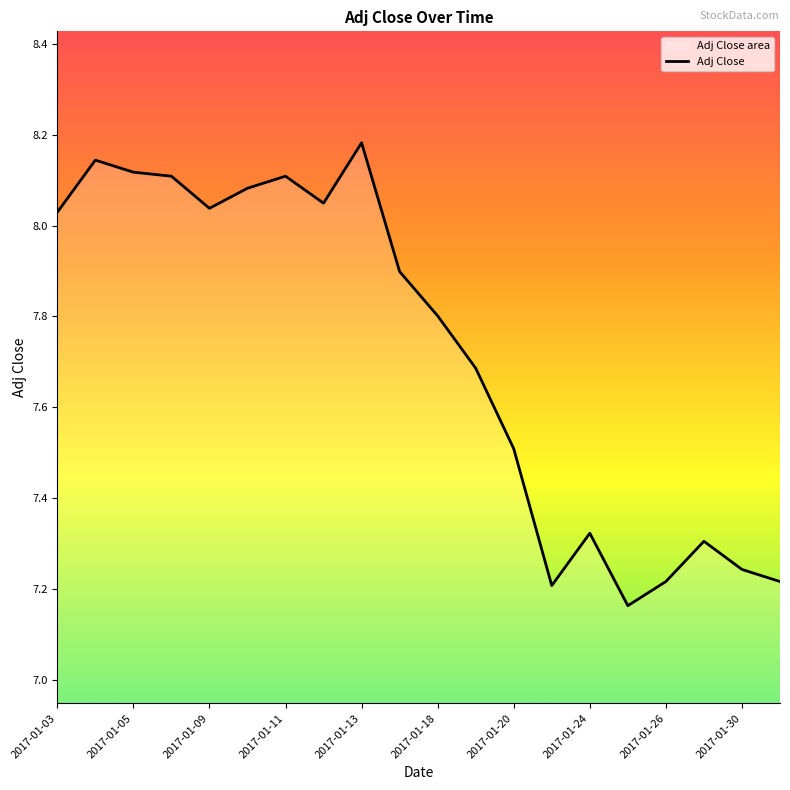

At which category does the chart reach its peak across all series?

2017-01-13